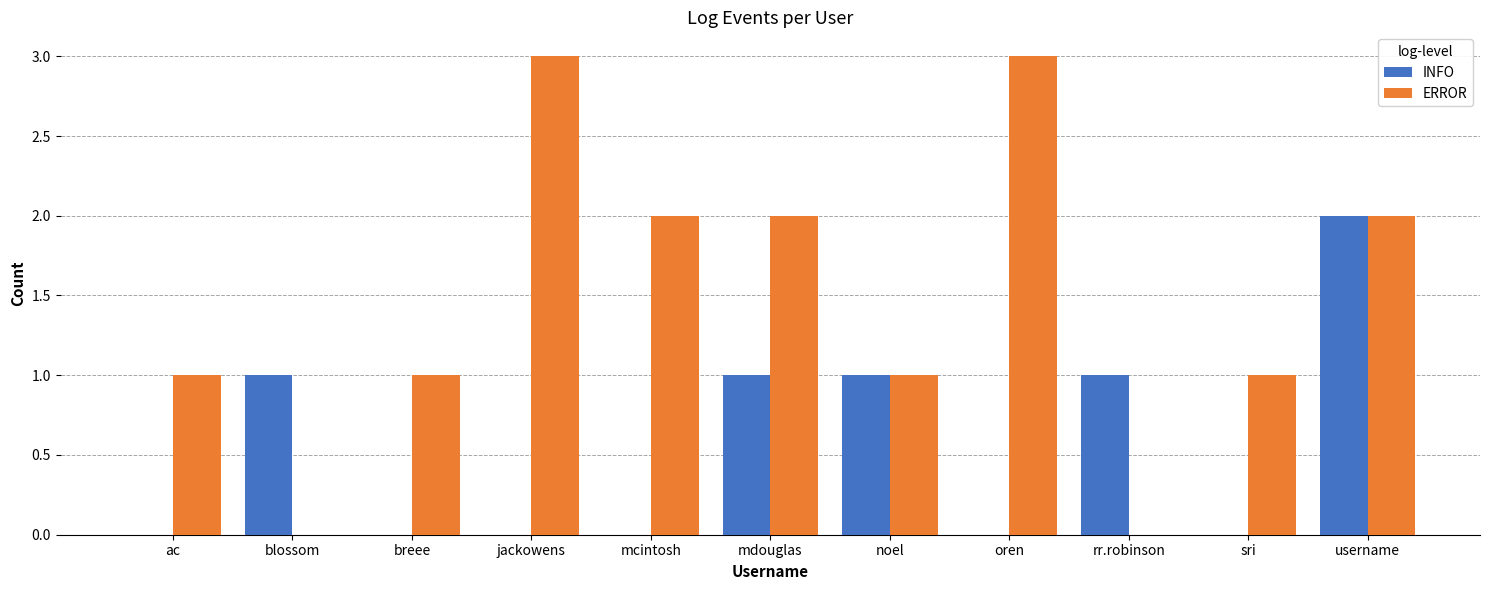

Reading left to right, extract all data points from this chart.

INFO: ac=0	blossom=1	breee=0	jackowens=0	mcintosh=0	mdouglas=1	noel=1	oren=0	rr.robinson=1	sri=0	username=2
ERROR: ac=1	blossom=0	breee=1	jackowens=3	mcintosh=2	mdouglas=2	noel=1	oren=3	rr.robinson=0	sri=1	username=2